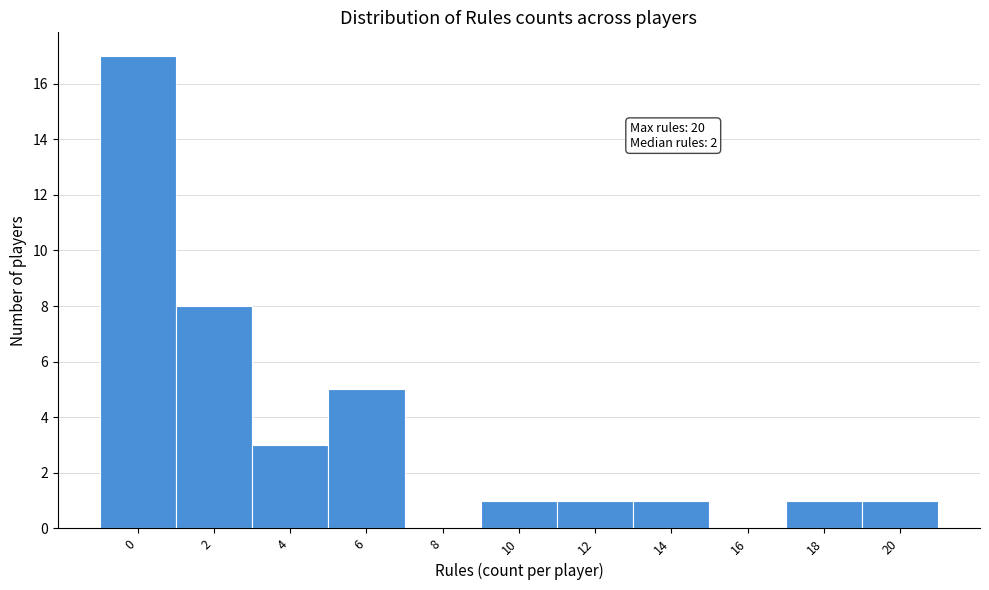

Reading left to right, list all the values displayed in this chart.

0=17	2=8	4=3	6=5	8=0	10=1	12=1	14=1	16=0	18=1	20=1